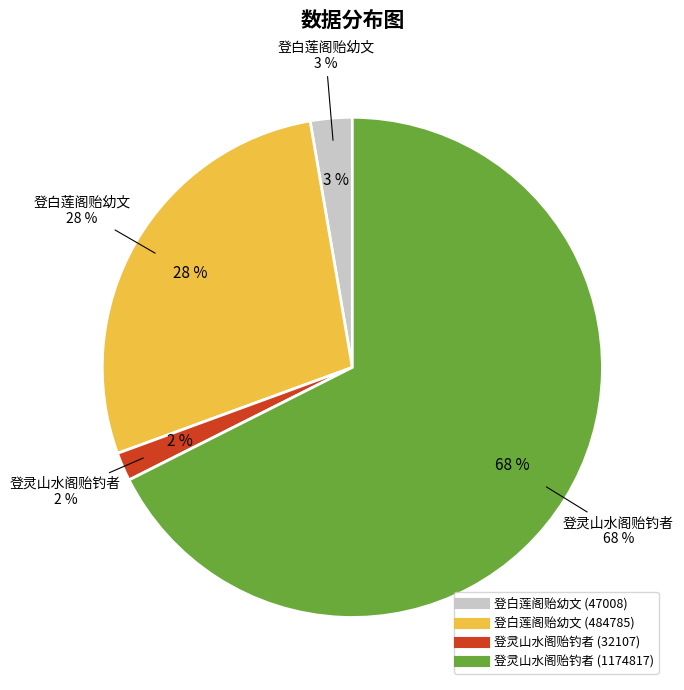

Rank the categories by value from highest to lowest.

登灵山水阁贻钓者 (1174817), 登白莲阁贻幼文 (484785), 登白莲阁贻幼文 (47008), 登灵山水阁贻钓者 (32107)